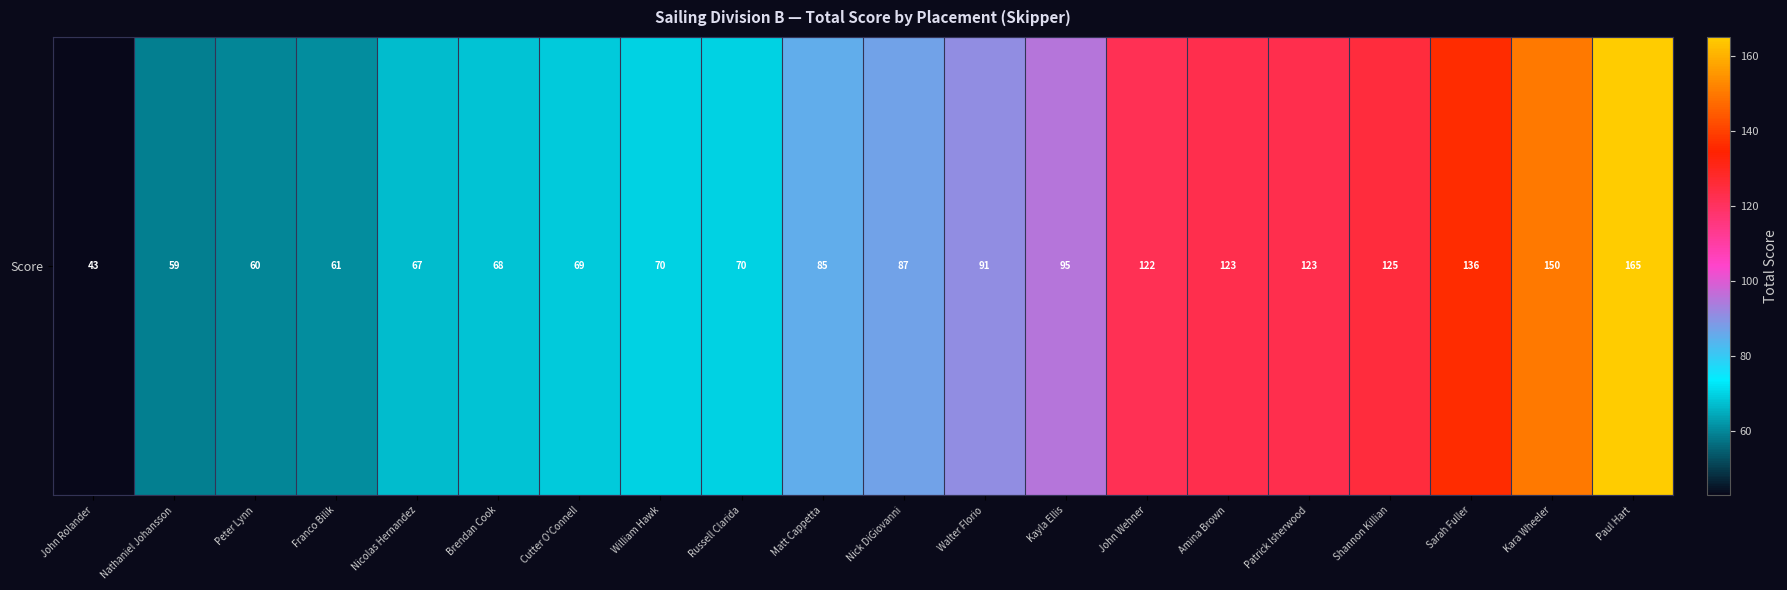

Between Cutter O'Connell and Brendan Cook, which is larger?

Cutter O'Connell